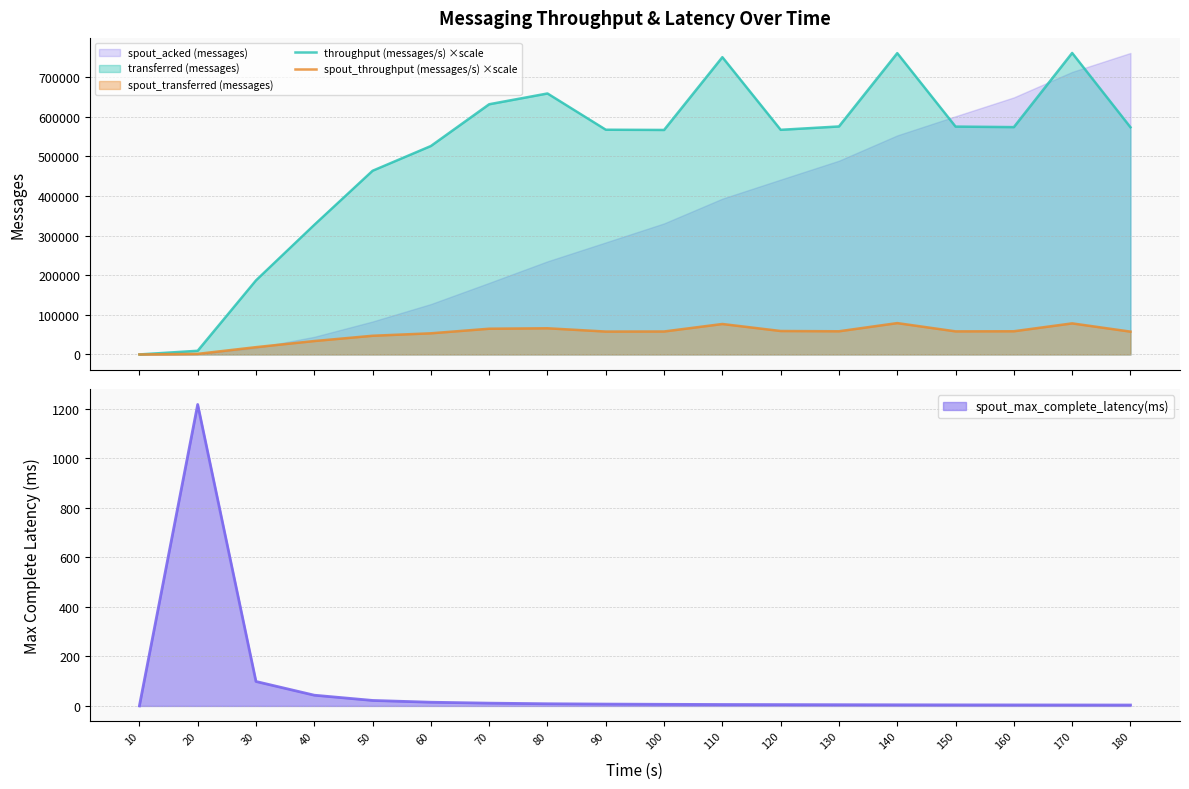

Reading left to right, extract all data points from this chart.

throughput (messages/s) ×scale: 0.0	9278.4	186840.8	326858.6	463529.9	526013.9	631463.1	658657.1	567175.6	566584.4	750258.9	566935.1	575421.9	760439.1	575081.2	573758.6	760890.0	573417.9
spout_throughput (messages/s) ×scale: 0.0	1462.9	18386.5	33827.1	47153.6	53365.9	64938.9	66071.1	57754.6	57975.1	76832.5	59167.4	58486.1	79127.0	58255.6	58536.2	78415.6	57584.3